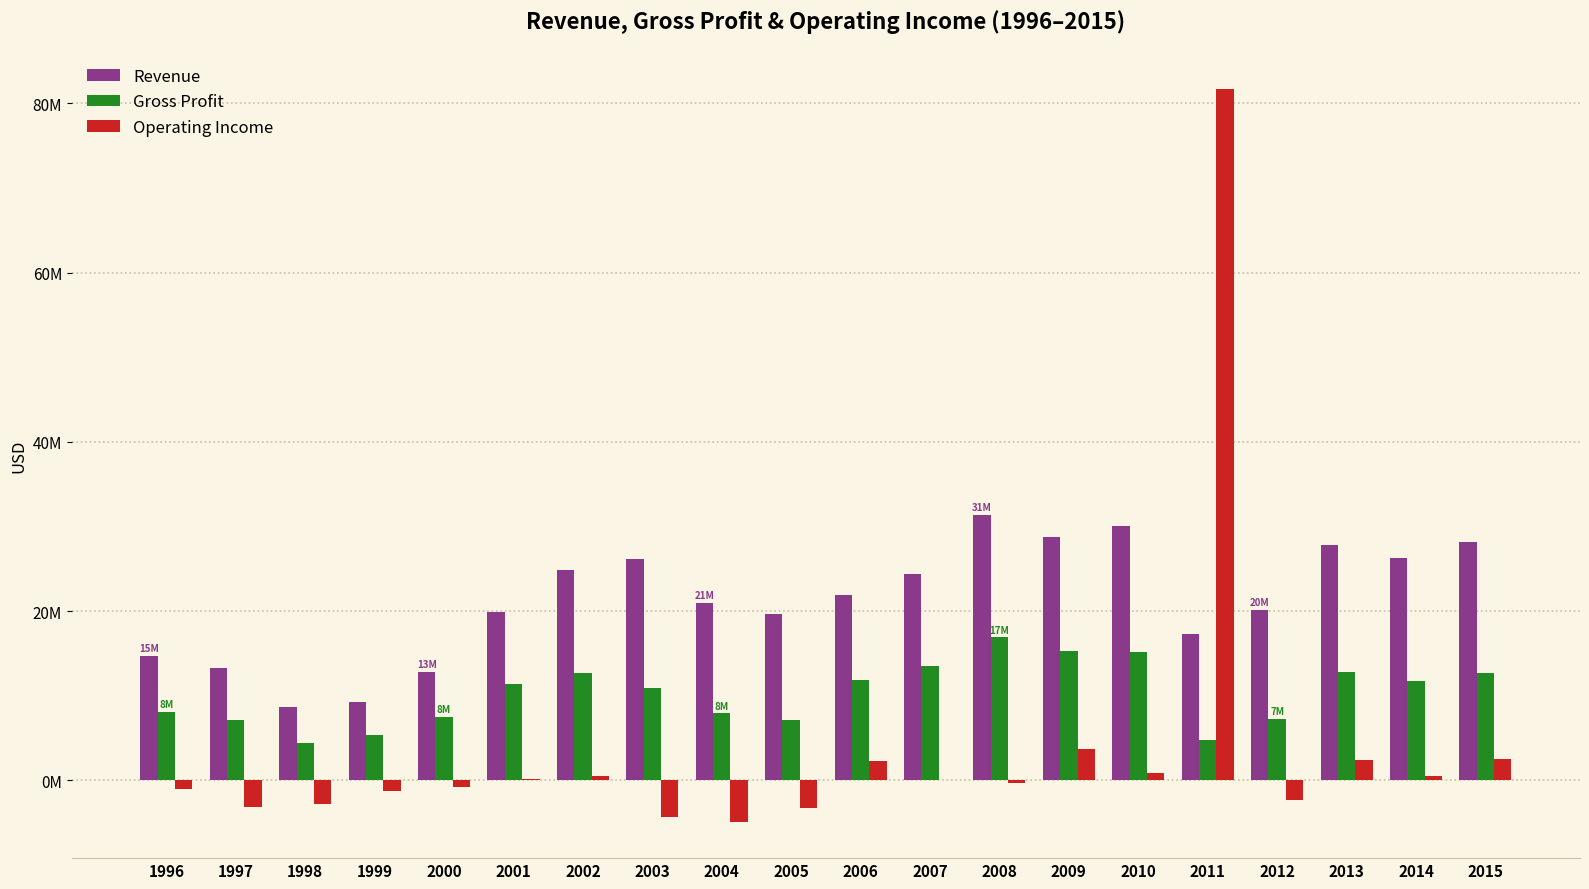

Reading left to right, list all the values displayed in this chart.

Revenue: 1996=14700000	1997=13300000	1998=8700000	1999=9300000	2000=12830172	2001=19933166	2002=24821361	2003=26138000	2004=20992000	2005=19598000	2006=21894000	2007=24431000	2008=31406000	2009=28770000	2010=30007000	2011=17233000	2012=20174000	2013=27755000	2014=26305000	2015=28211000
Gross Profit: 1996=8100000	1997=7100000	1998=4400000	1999=5400000	2000=7503367	2001=11361395	2002=12634871	2003=10965000	2004=7930000	2005=7079000	2006=11840000	2007=13542000	2008=16884000	2009=15341000	2010=15171000	2011=4818000	2012=7302000	2013=12746000	2014=11782000	2015=12671000
Operating Income: 1996=-1000000	1997=-3200000	1998=-2800000	1999=-1300000	2000=-808976	2001=118769	2002=542518	2003=-4316000	2004=-4867000	2005=-3317000	2006=2314000	2007=81000	2008=-299000	2009=3745000	2010=905000	2011=81632000	2012=-2284000	2013=2397000	2014=467000	2015=2464000